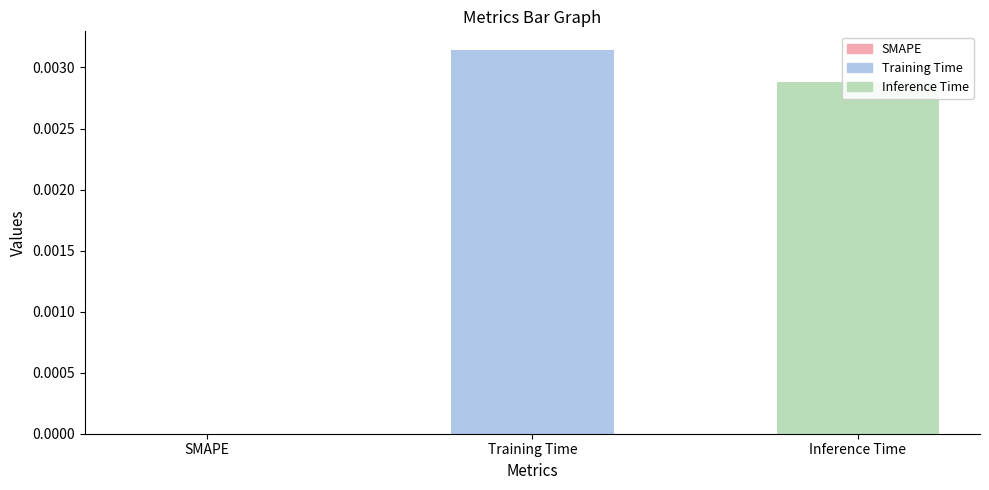

Which has a higher value, Training Time or SMAPE?

Training Time